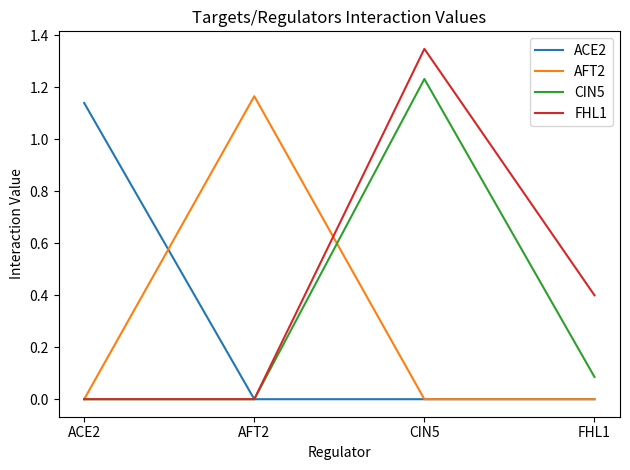

At which label does ACE2 reach its peak?

ACE2